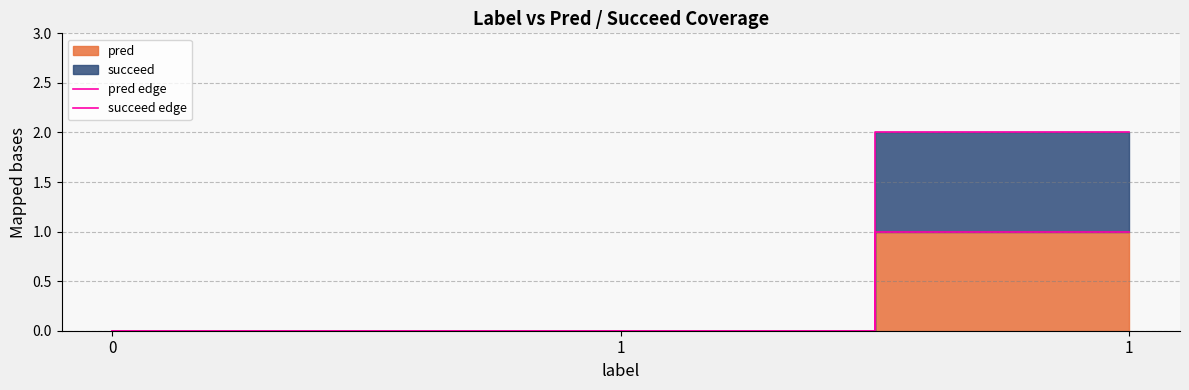

Which series has the largest total across all categories?

succeed edge